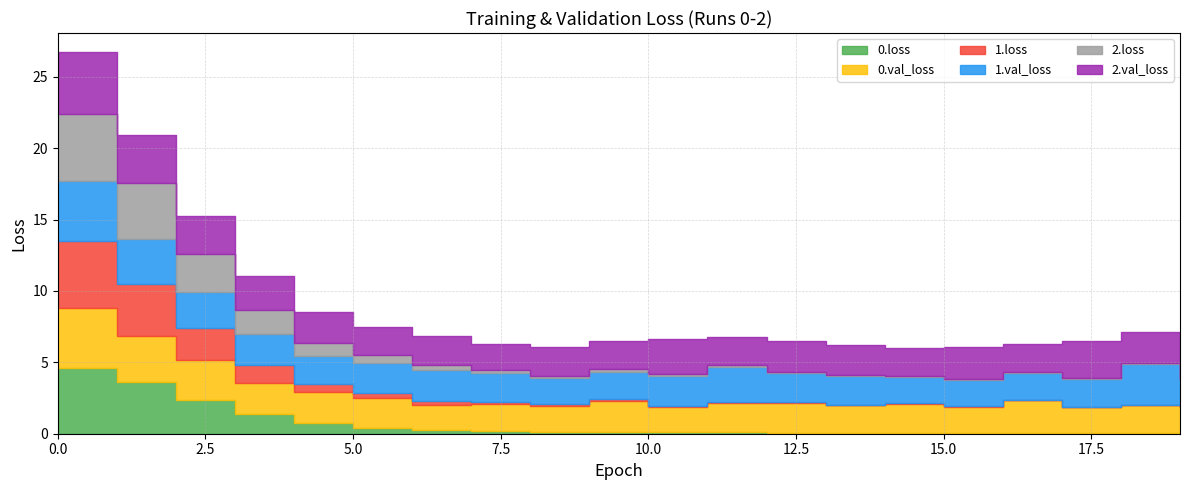

What is the approximate value of 2.loss at 10?

0.1